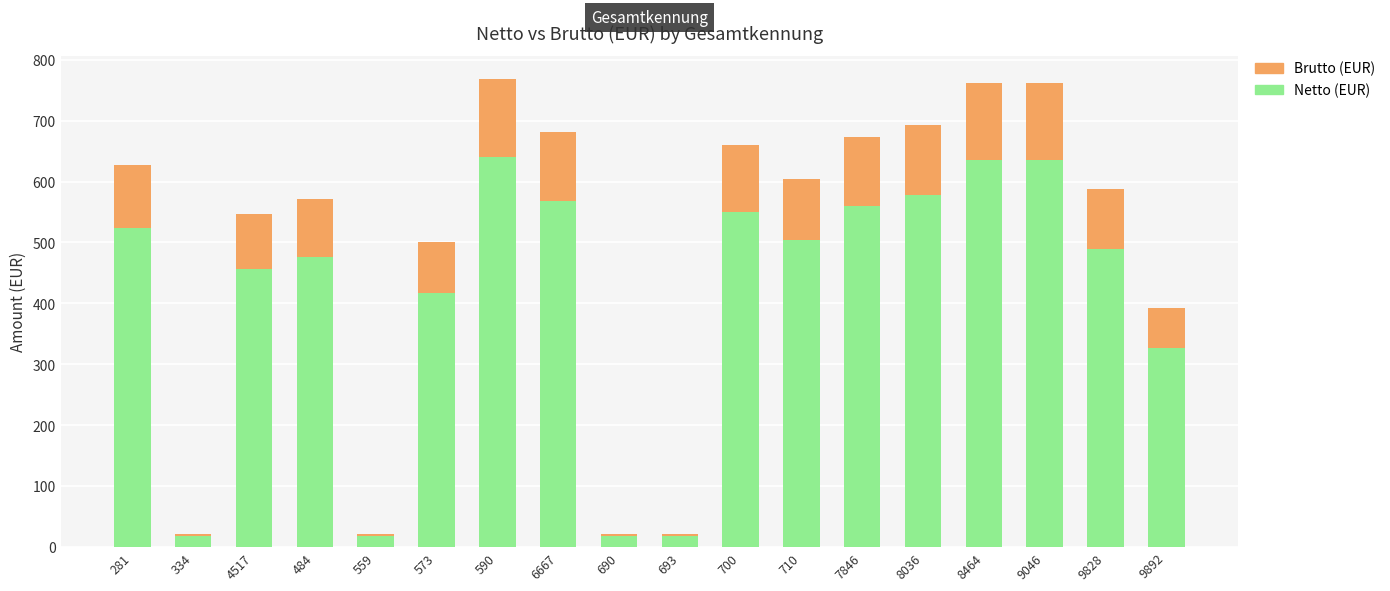

The Netto (EUR) series shows 243.8 at 281. True or false?

False